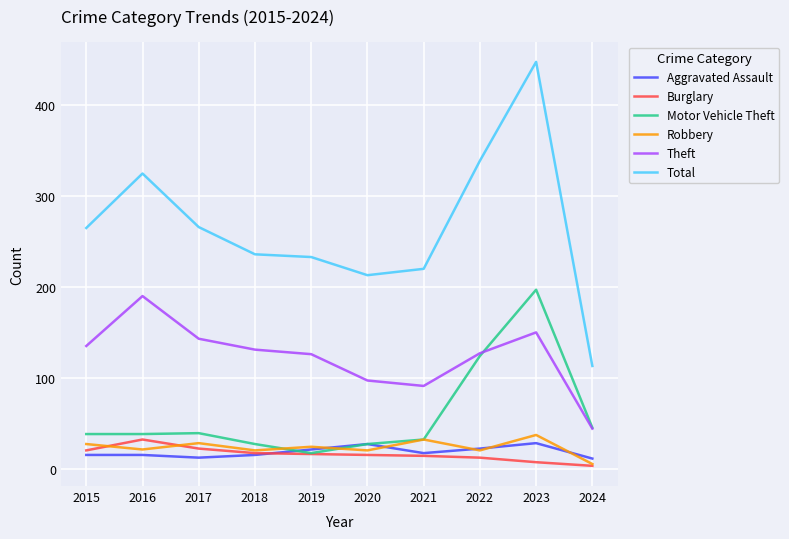

True or false: Total has more than 0 interior local peaks.

True